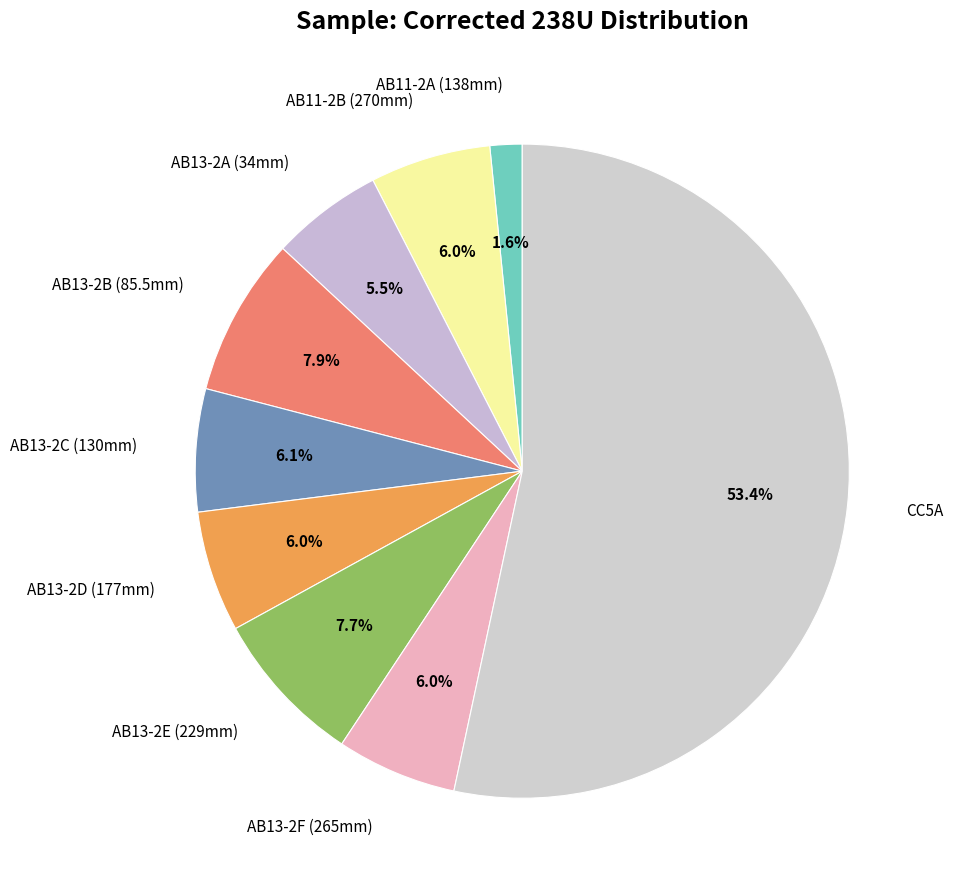

Does any single category account for the majority?

Yes